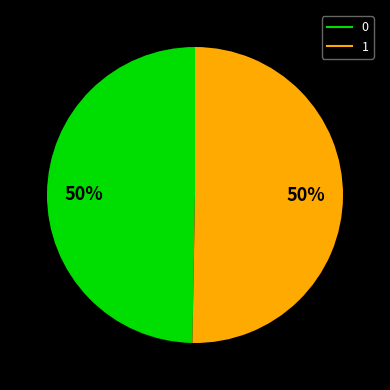

Which category accounts for the majority?

1